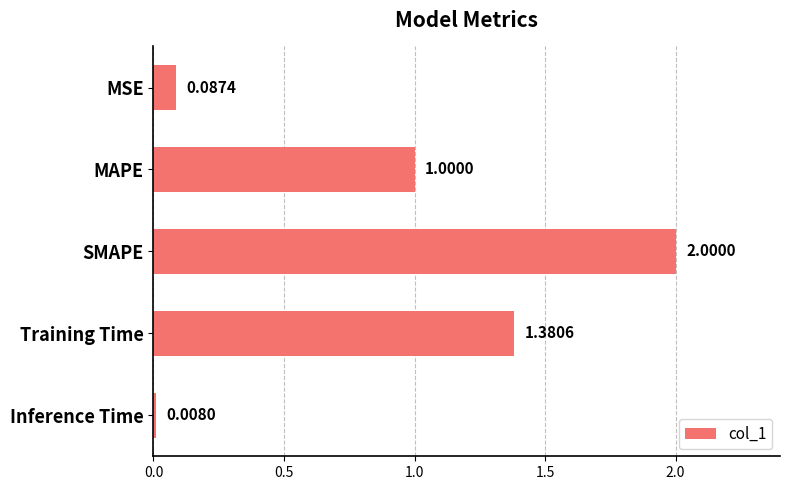

How many bars are there in total?

5